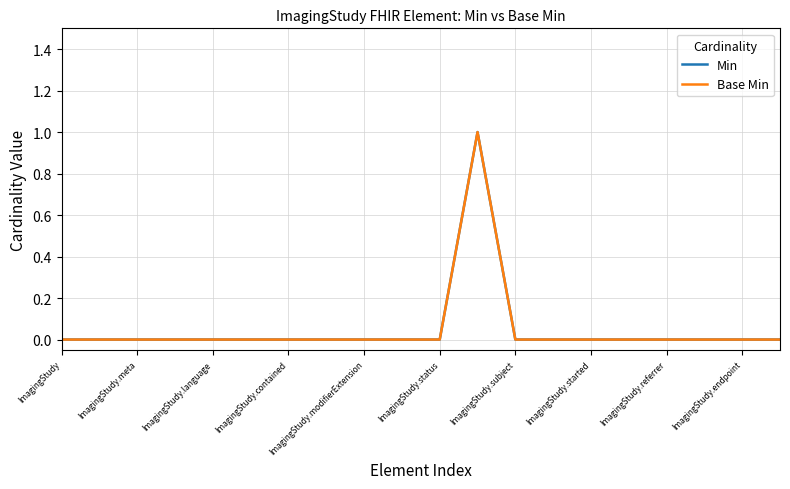

How many lines are shown in the chart?

2